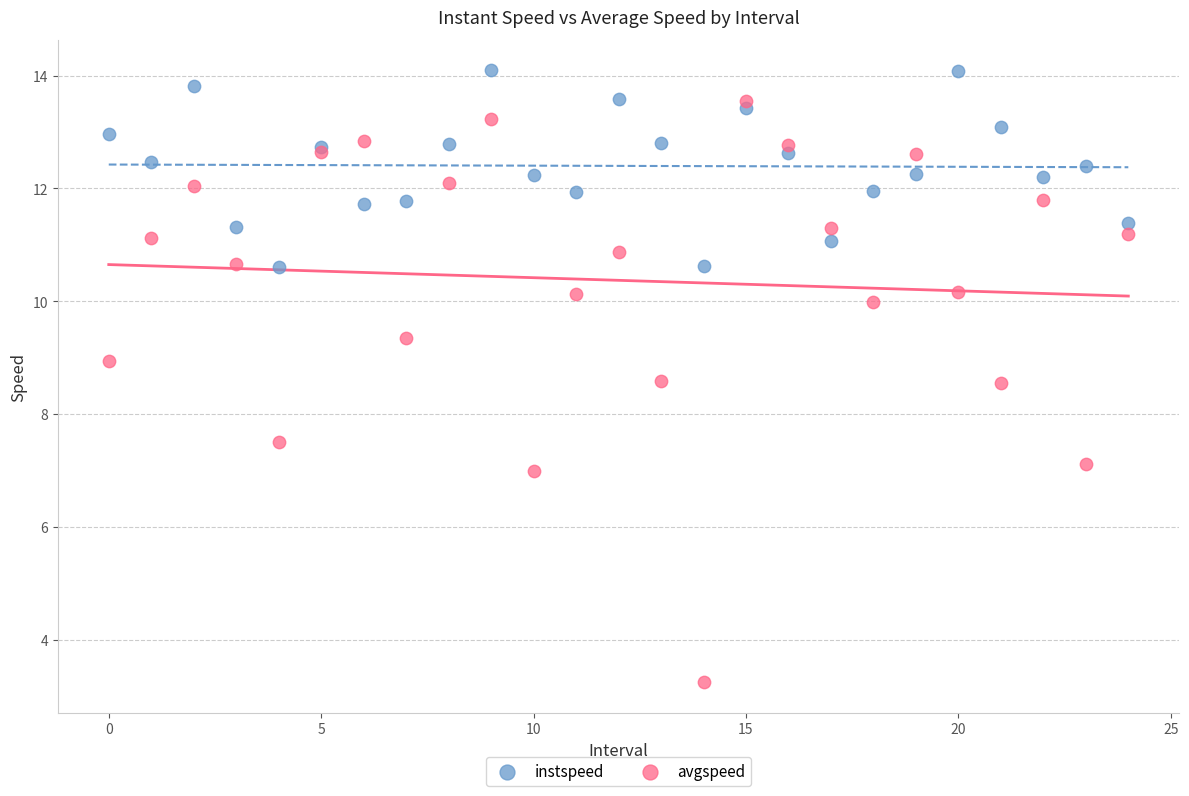

What are all the series names shown in the legend?

instspeed, avgspeed